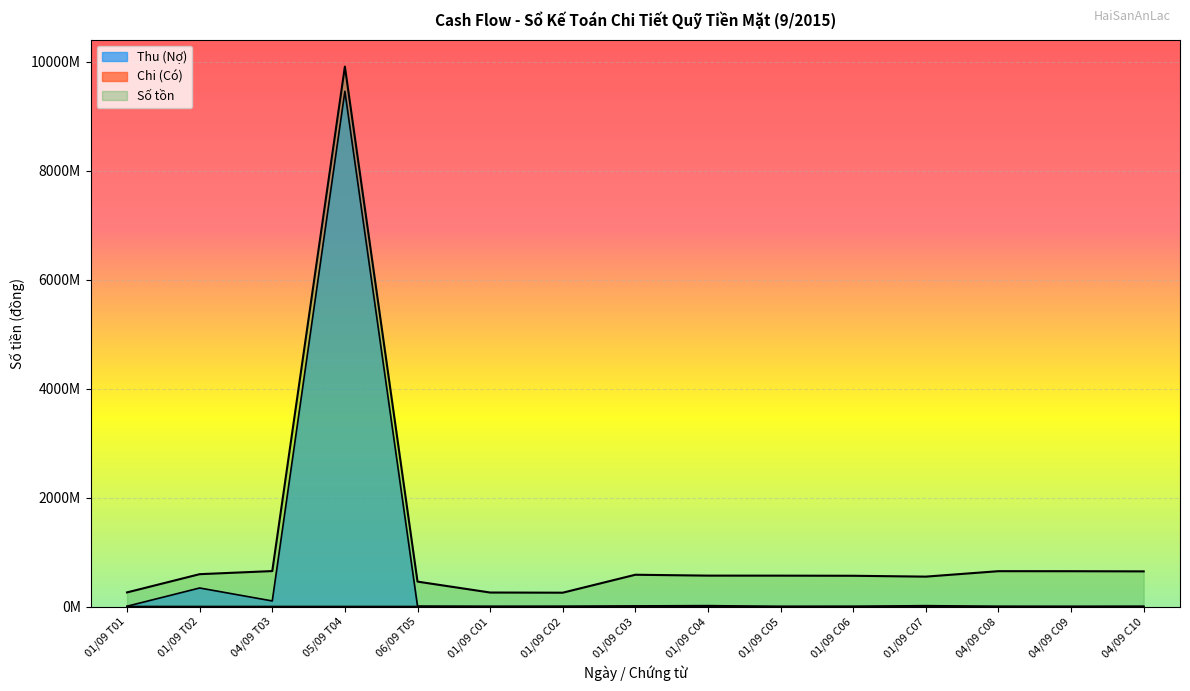

What is the label of the 7th point from the right?

01/09 C04